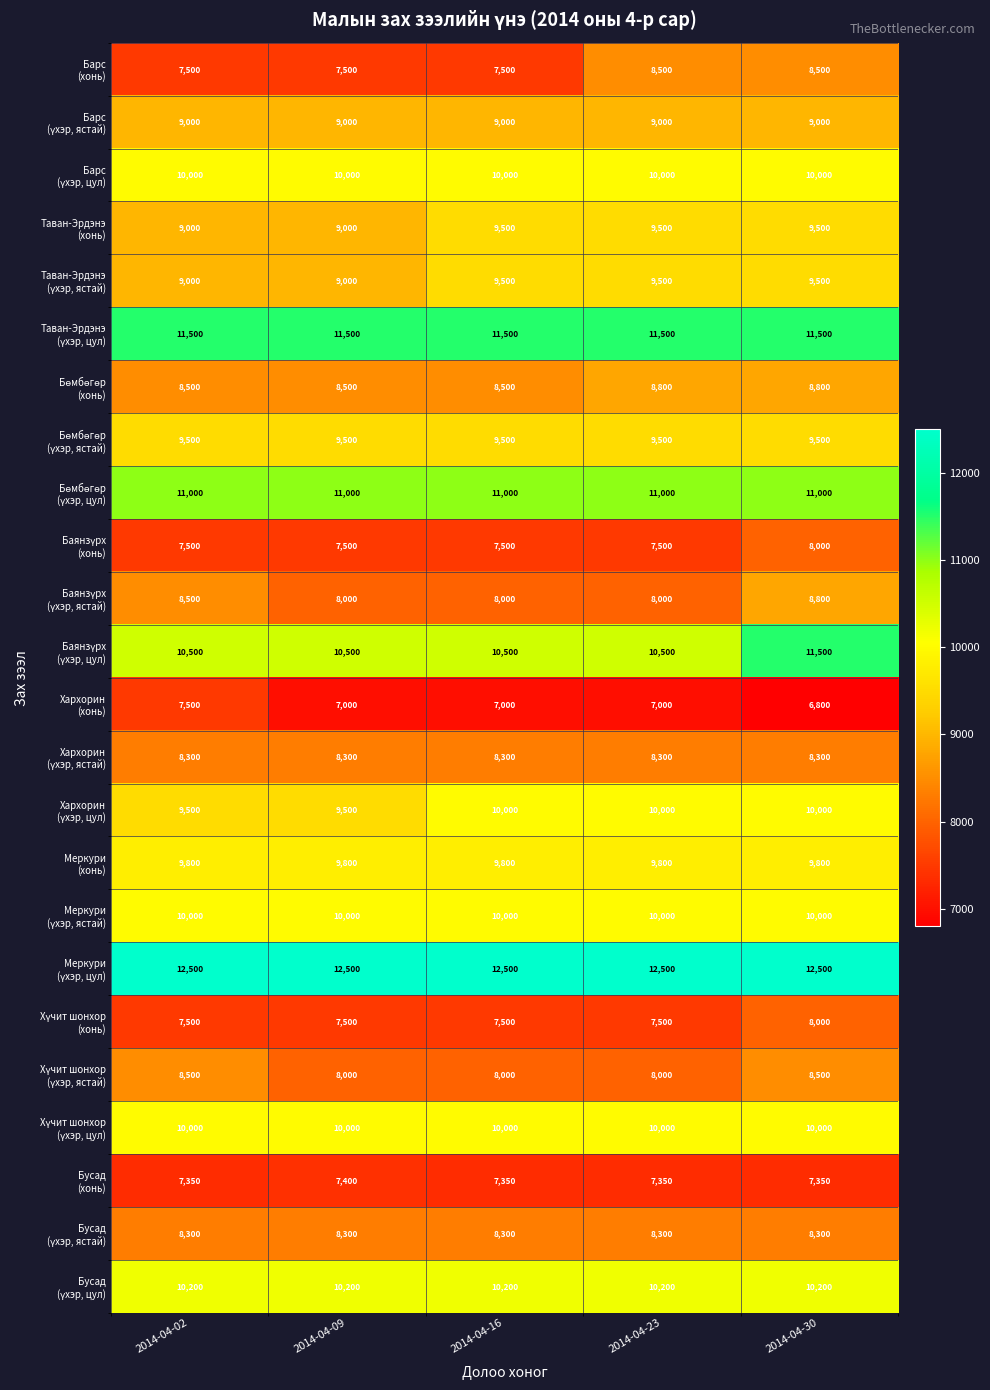

What is the total value across all series at 2014-04-02?

220950